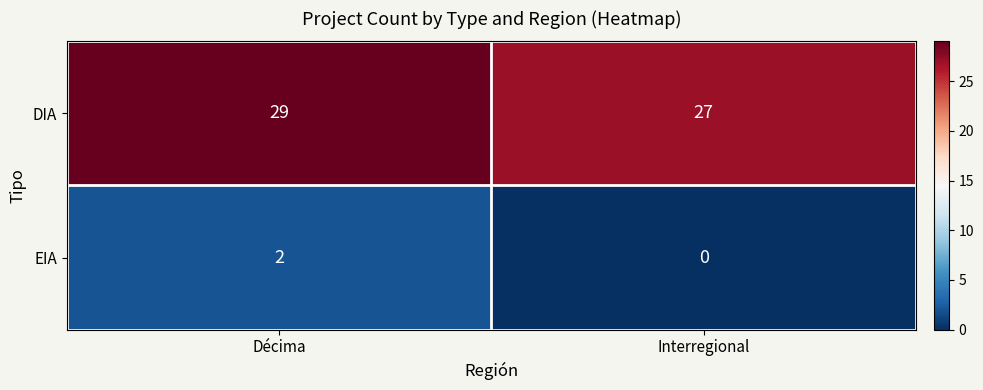

Rank the series by their maximum value, from highest to lowest.

DIA, EIA